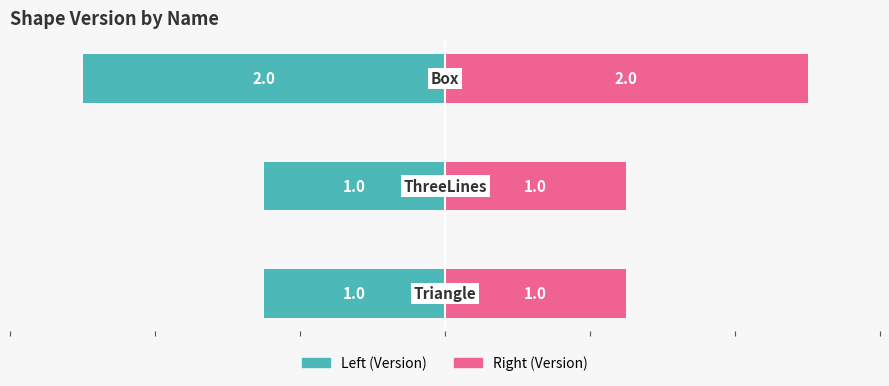

What are all the series names shown in the legend?

Left (Version), Right (Version)